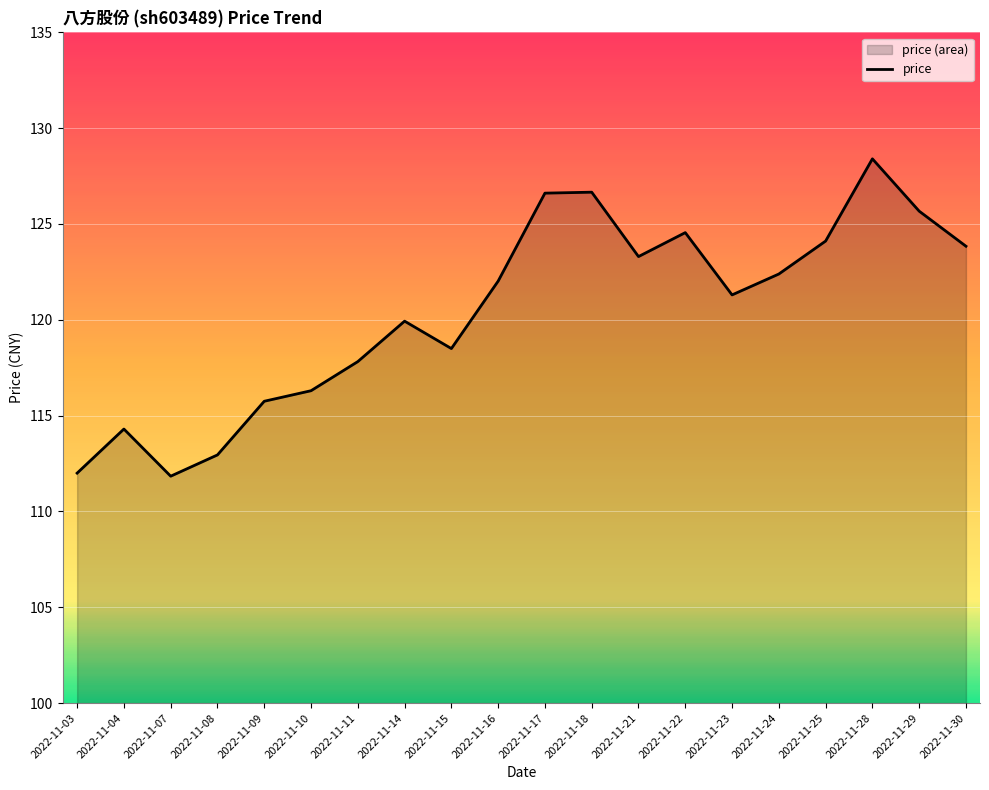

Reading right to left, list all the values displayed in this chart.

123.8	125.7	128.4	124.1	122.4	121.3	124.5	123.3	126.7	126.6	122.0	118.5	119.9	117.8	116.3	115.8	113.0	111.8	114.3	112.0